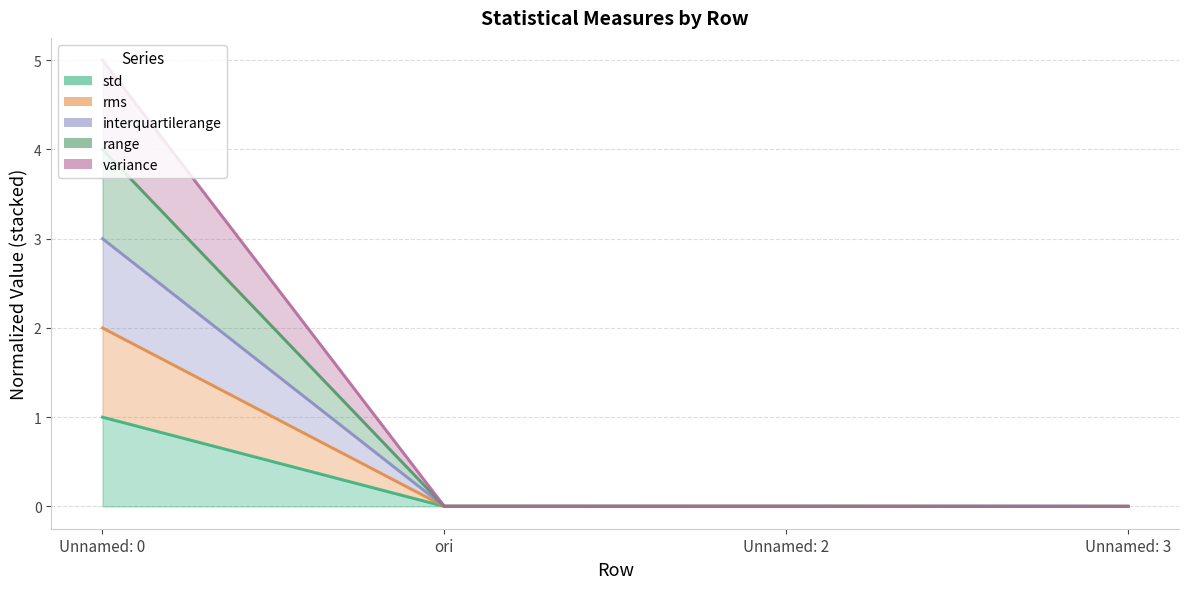

How many values in the std series exceed 0?

3